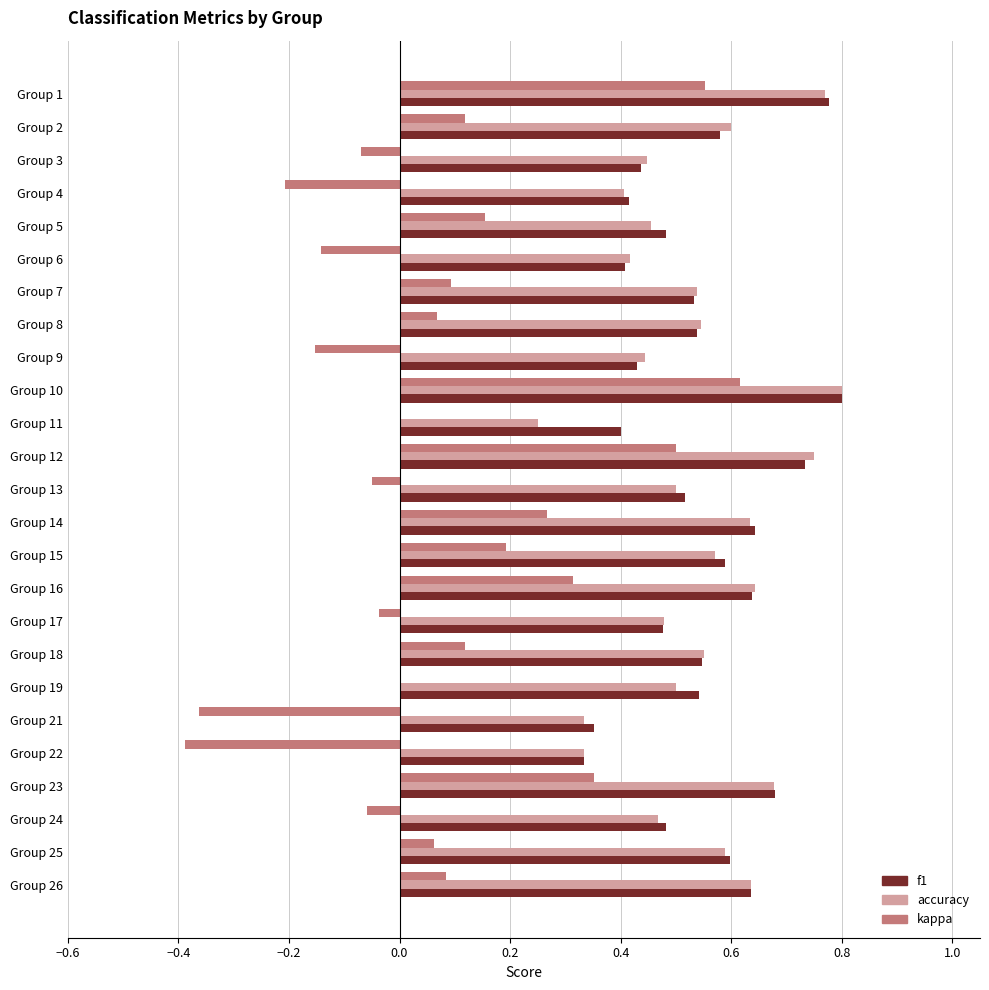

What are all the series names shown in the legend?

f1, accuracy, kappa